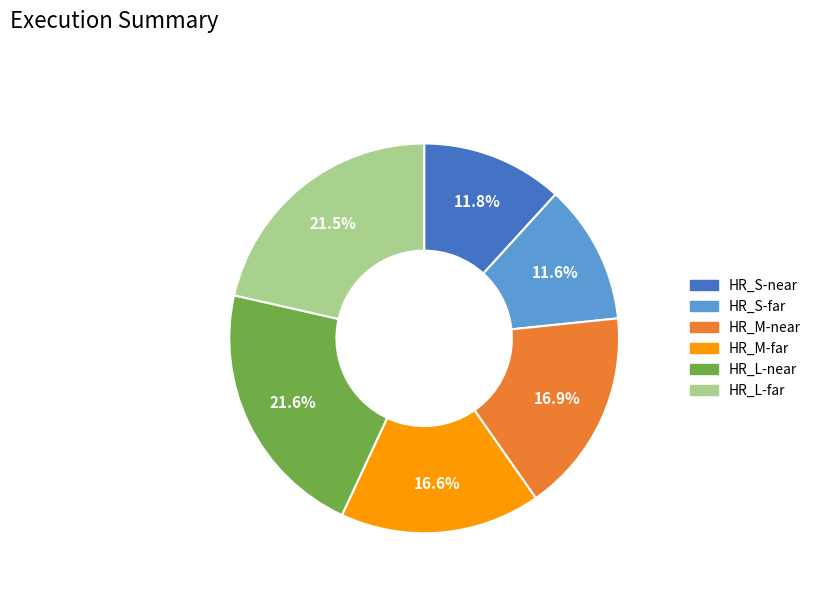

Does HR_L-far account for over 50% of the chart?

No